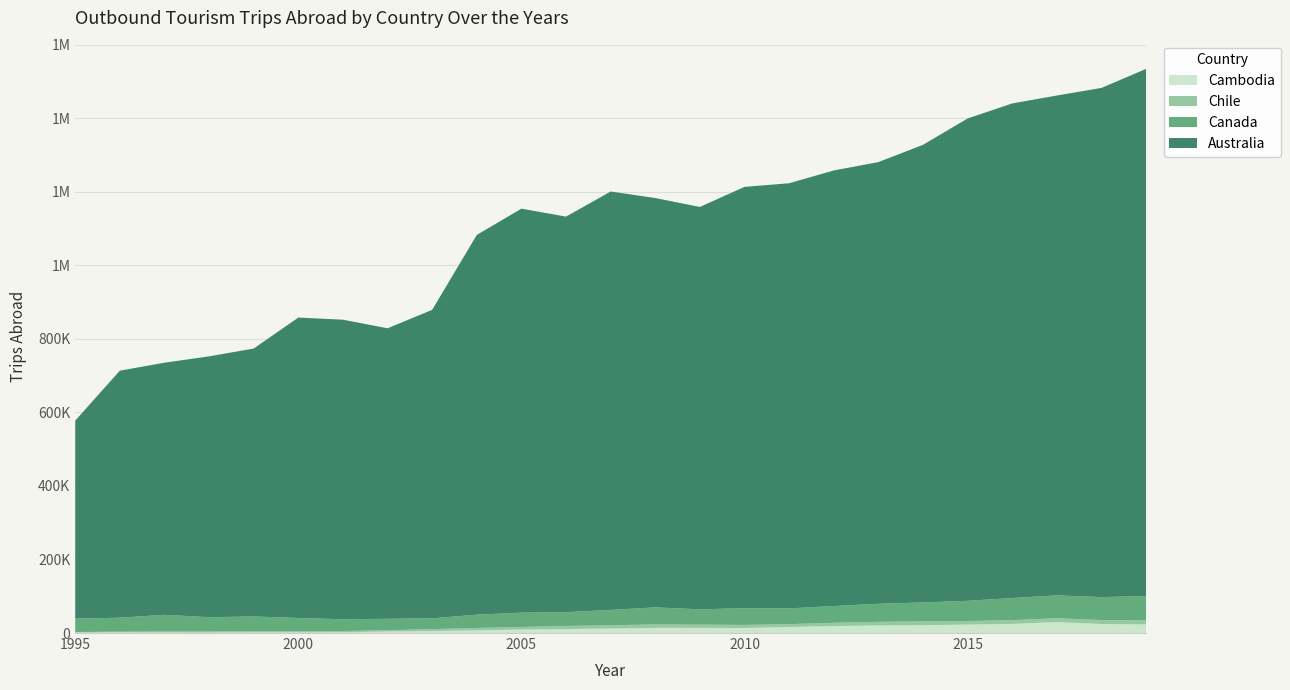

Reading right to left, extract all data points from this chart.

Australia: 2019=1433777	2018=1384911	2017=1359520	2016=1345150	2015=1311850	2014=1244690	2013=1201250	2012=1184660	2011=1156310	2010=1145960	2009=1094420	2008=1113313	2007=1138019	2006=1075809	2005=1098850	2004=1032749	2003=839092	2002=790068	2001=814874	2000=817024	1999=728799	1998=709391	1997=685656	1996=671900	1995=538400
Canada: 2019=66372	2018=62440	2017=62081	2016=60431	2015=54919	2014=51379	2013=49093	2012=45703	2011=42684	2010=45425	2009=41588	2008=46450	2007=41593	2006=37644	2005=38868	2004=36136	2003=29411	2002=31015	2001=31966	2000=36118	1999=39900	1998=38900	1997=45500	1996=37900	1995=36500
Chile: 2019=10897	2018=10704	2017=10338	2016=9991	2015=9616	2014=10502	2013=9850	2012=8662	2011=7795	2010=8320	2009=8734	2008=9145	2007=8870	2006=8350	2005=6979	2004=6459	2003=5180	2002=3674	2001=3197	2000=2940	1999=3221	1998=2786	1997=2555	1996=1798	1995=1468
Cambodia: 2019=23304	2018=24520	2017=29948	2016=24797	2015=23021	2014=21259	2013=20577	2012=19044	2011=16475	2010=13708	2009=14097	2008=14130	2007=12333	2006=10723	2005=9484	2004=7356	2003=5347	2002=4028	2001=2188	2000=1887	1999=1816	1998=1395	1997=1521	1996=1923	1995=1334